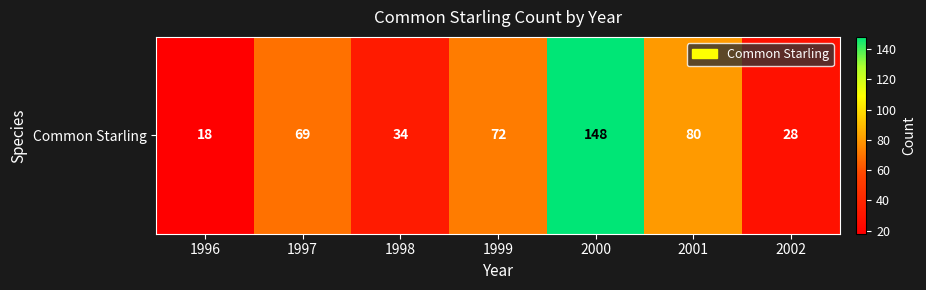

Reading right to left, what are all the values shown in this chart?

2002=28	2001=80	2000=148	1999=72	1998=34	1997=69	1996=18